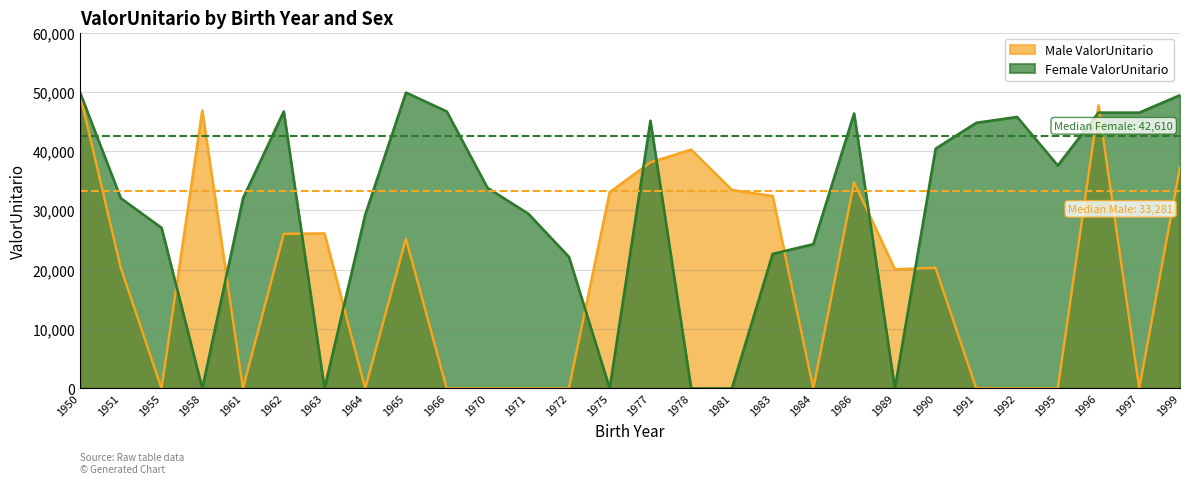

Rank the series by their average value, from lowest to highest.

Male ValorUnitario, Female ValorUnitario